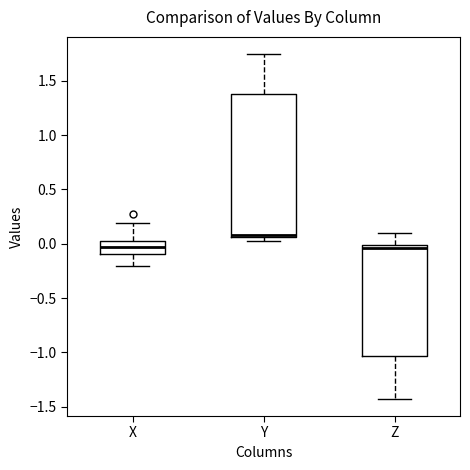

Reading left to right, transcribe this box plot: for each box, give where its median line is, the range the box spans, and where its two whiskers end, as read against the y-axis. The values are not printed on the chart, so give them approximately, as read against the axis.

X: median -0.05, box -0.10 to 0.05, whiskers -0.20 to 0.20
Y: median 0.10, box 0.05 to 1.40, whiskers 0.05 (just below the box's lower edge) to 1.75
Z: median -0.05, box -1.05 to 0.00, whiskers -1.45 to 0.10